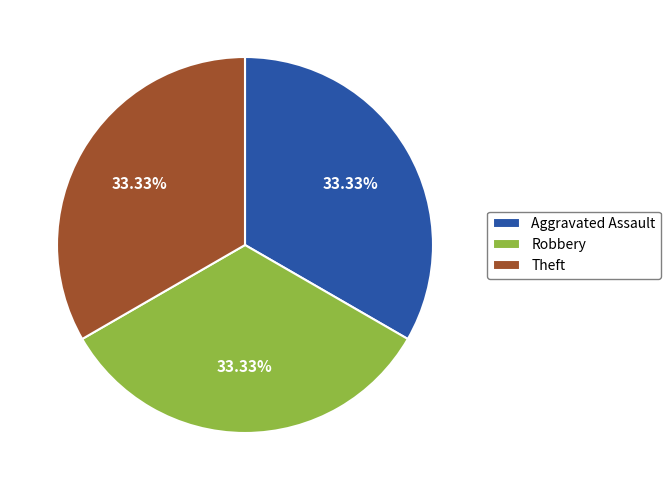

Do Theft and Aggravated Assault together represent more than half of the pie?

Yes